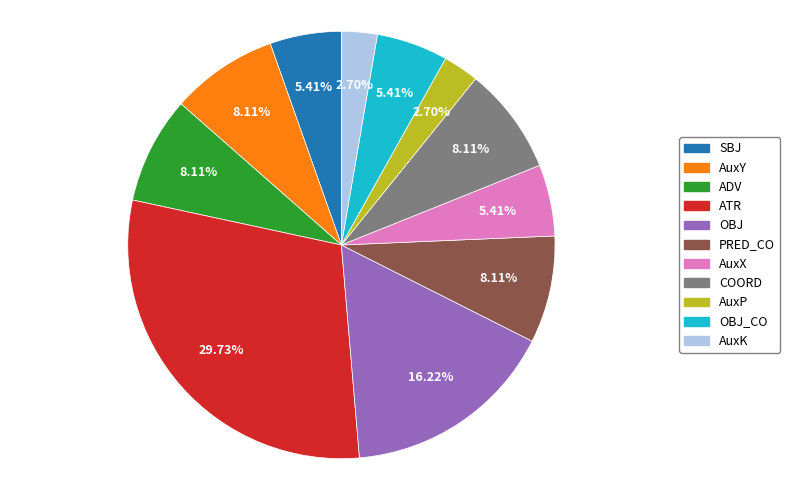

Does any single category account for the majority?

No